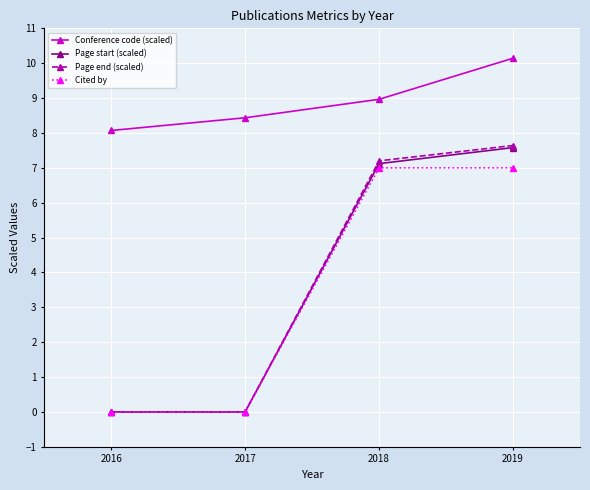

What is the maximum value for Page start (scaled)?

7.6